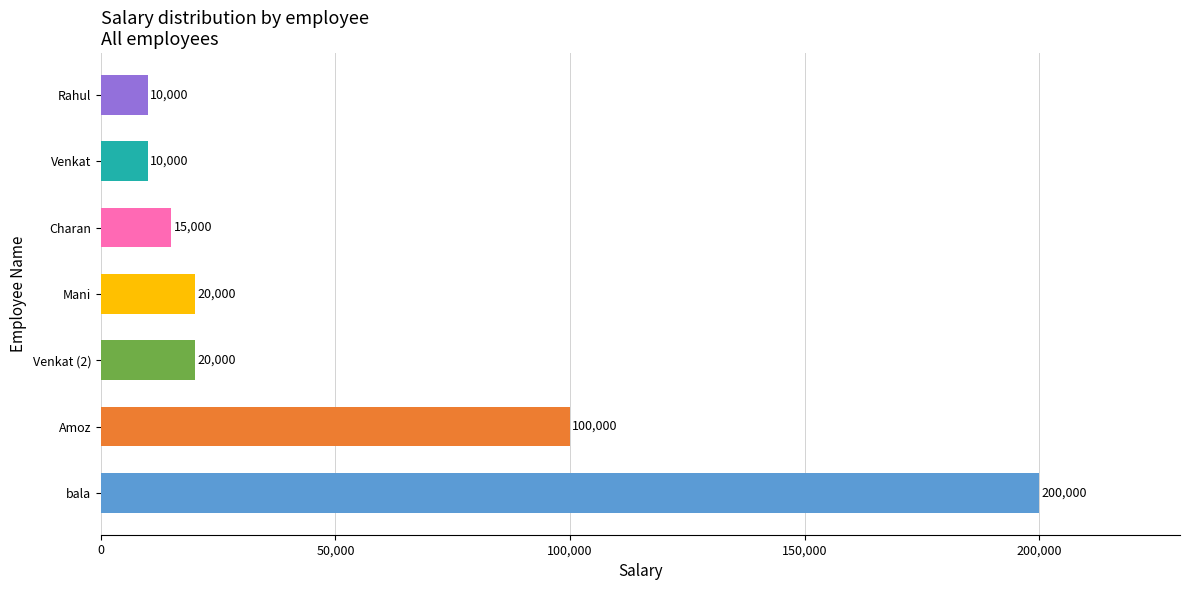

Reading bottom to top, list all the values displayed in this chart.

bala=200000	Amoz=100000	Venkat (2)=20000	Mani=20000	Charan=15000	Venkat=10000	Rahul=10000